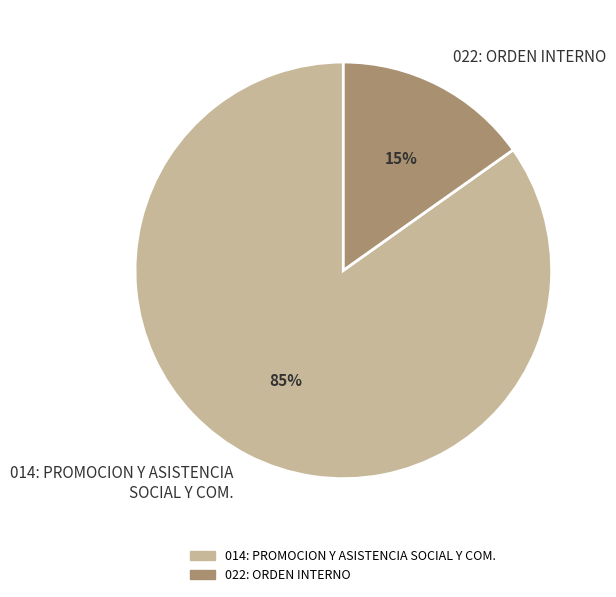

What is the majority slice?

014: PROMOCION Y ASISTENCIA SOCIAL